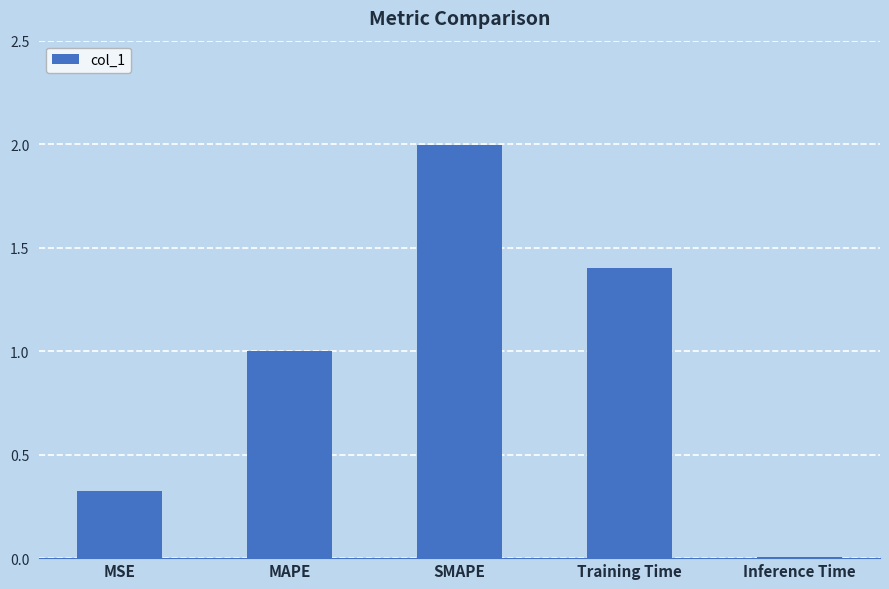

What is the change in value from MAPE to Training Time?

+0.4